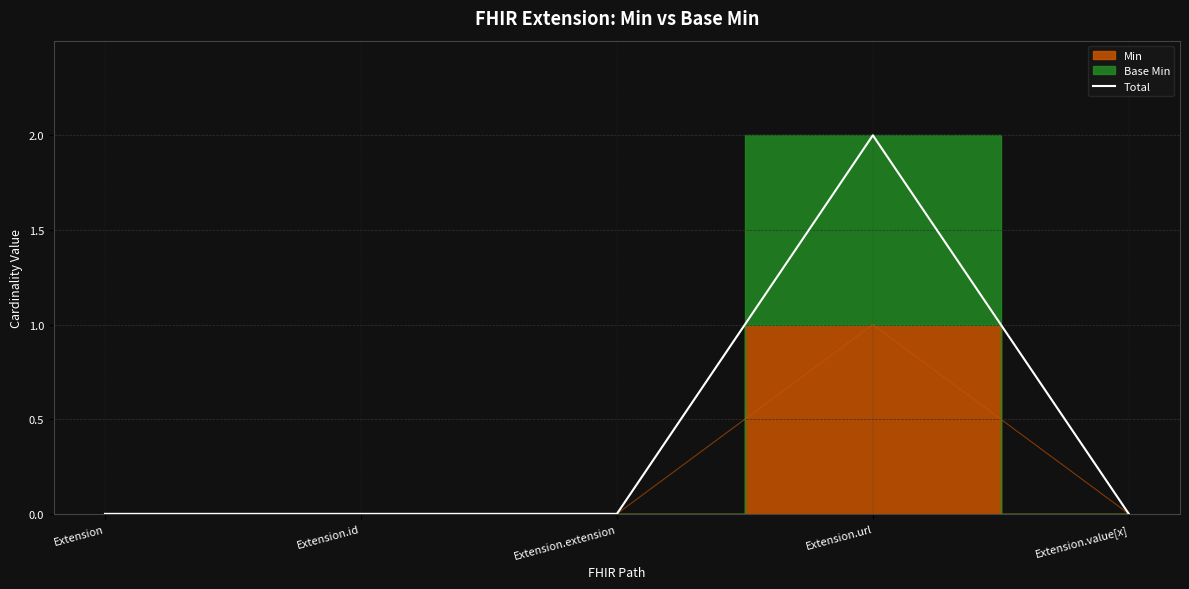

How many data points are above 0?

1